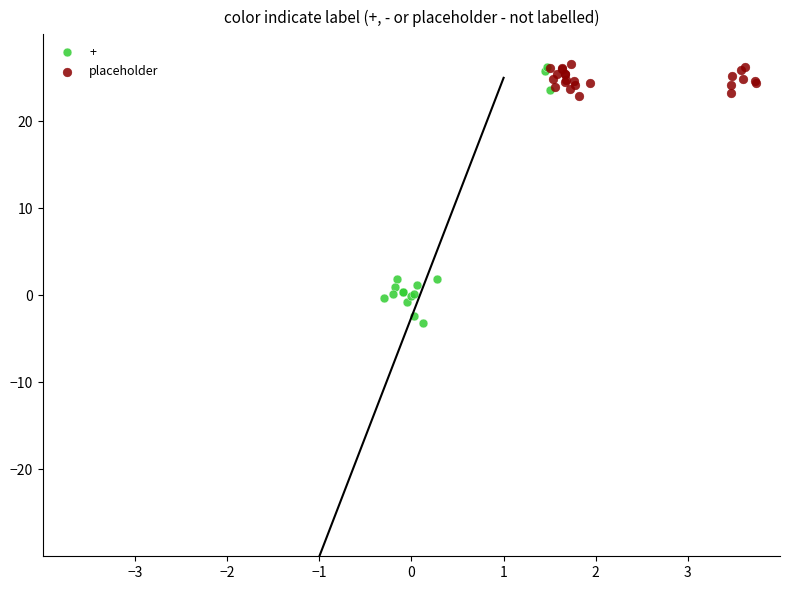

Which series has the largest Y range (max minus min)?

+